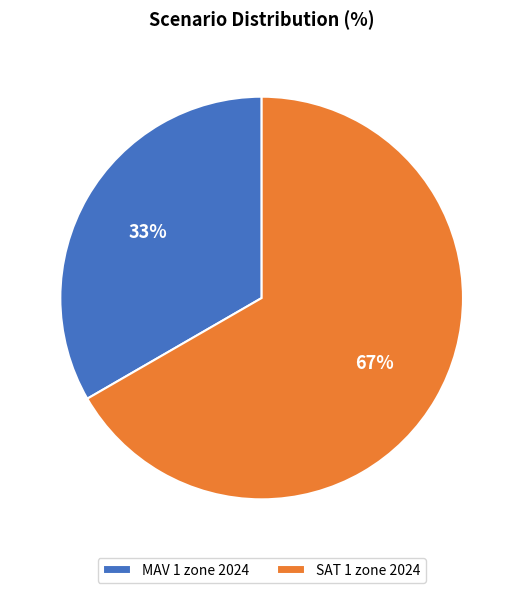

The MAV 1 zone 2024 slice represents 33% of the pie. True or false?

True